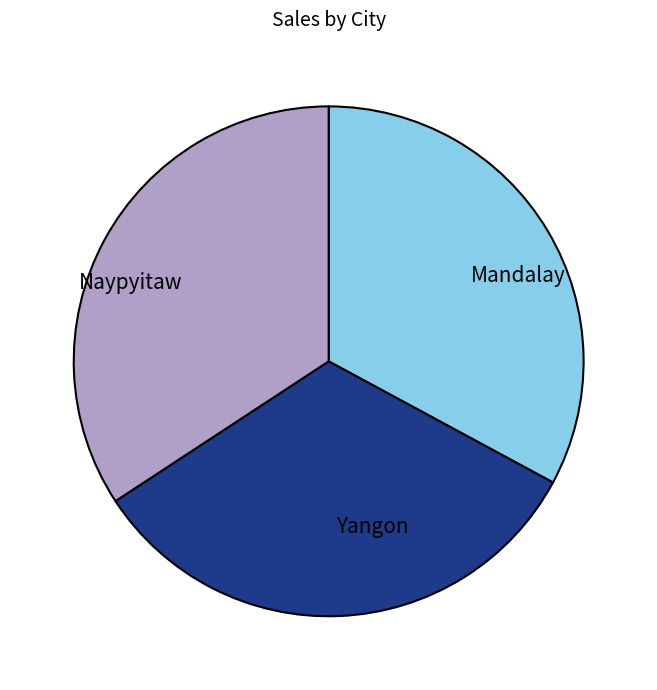

Which slice is the largest?

Naypyitaw